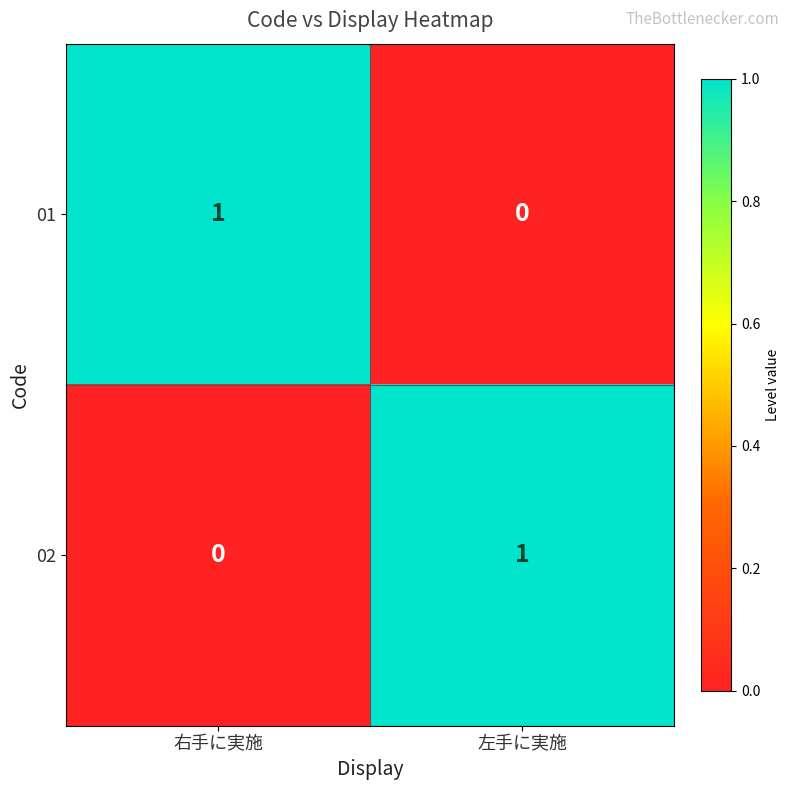

The value of 02 at 左手に実施 is 1. True or false?

True